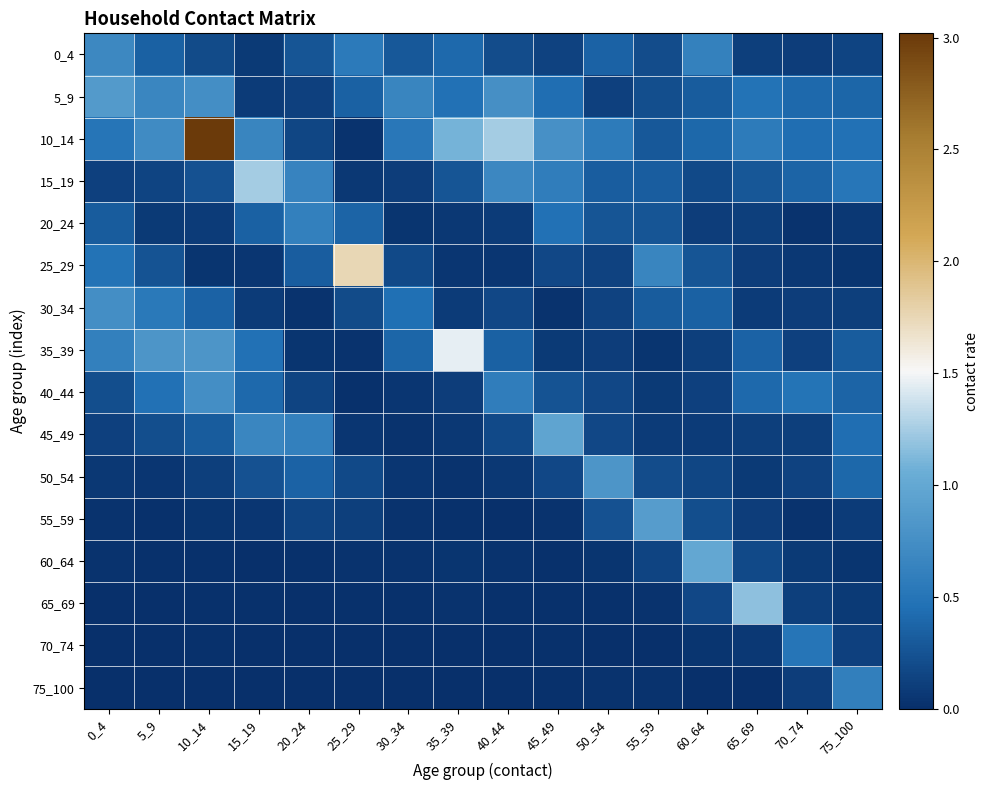

Between 10_14 and 20_24, which series saw the biggest shift?

10_14